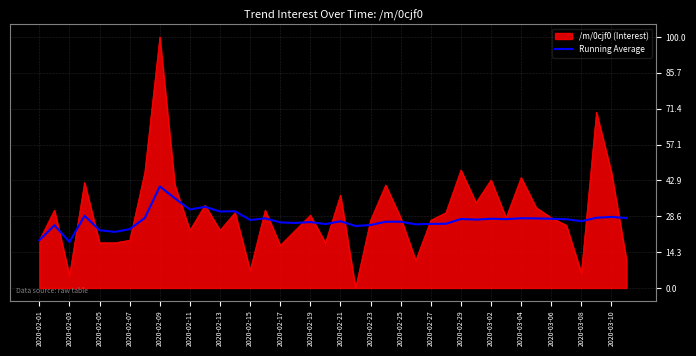

What is the maximum value shown in the chart?

100.0